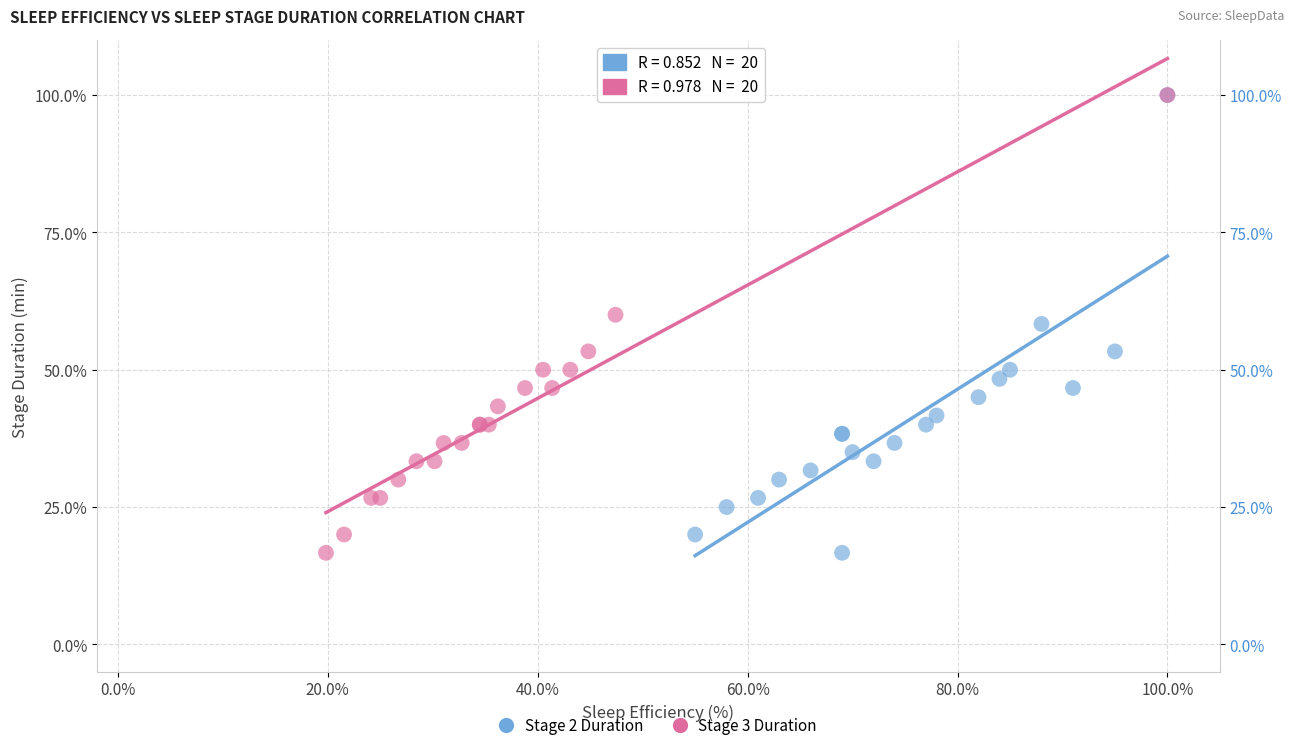

What are all the series names shown in the legend?

Stage 2 Duration, Stage 3 Duration